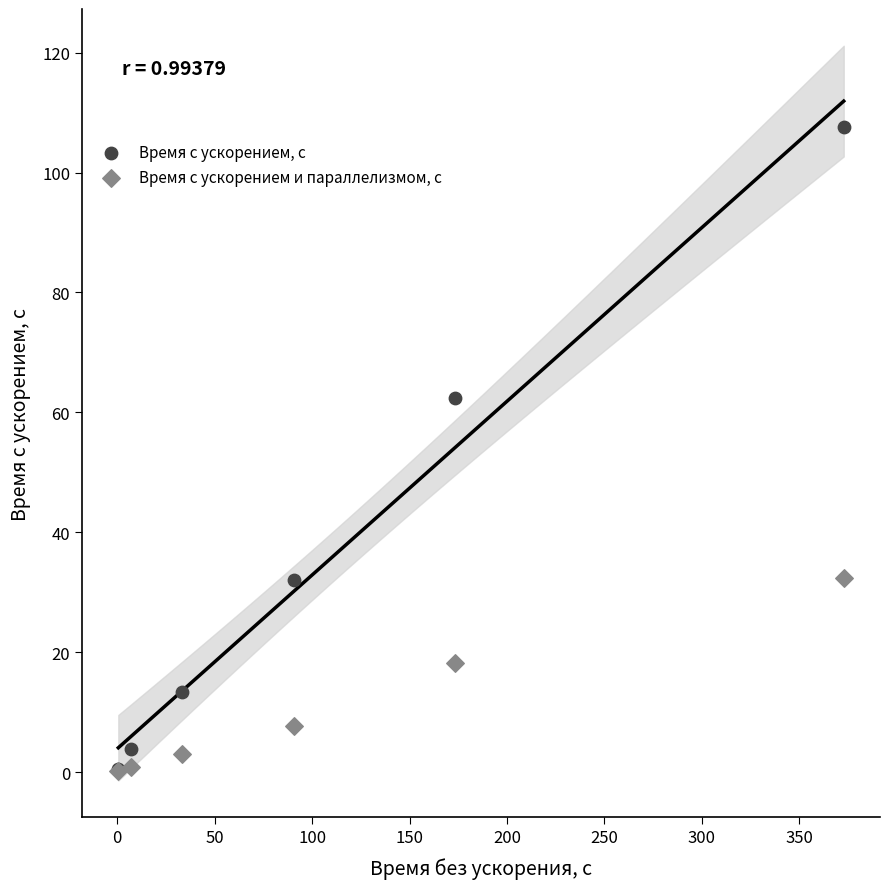

Which series has the widest spread of Y values?

Время с ускорением, с